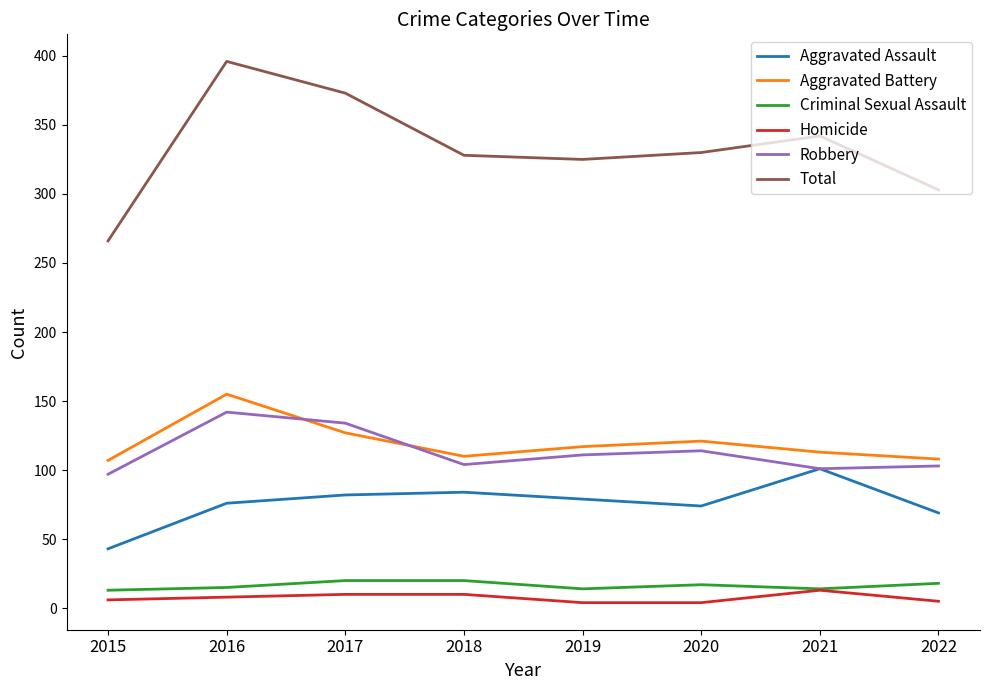

Is the value of Robbery at 2016 greater than the value of Criminal Sexual Assault at 2015?

Yes